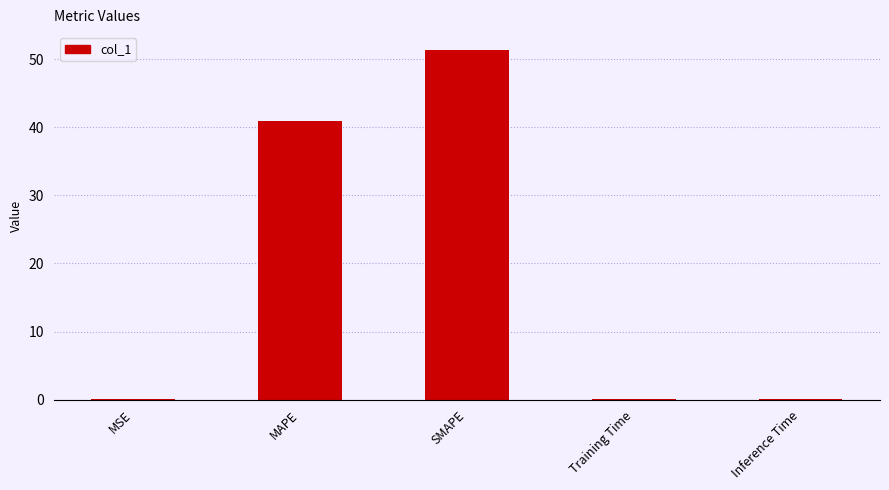

True or false: the data shows 54.9 at MAPE.

False